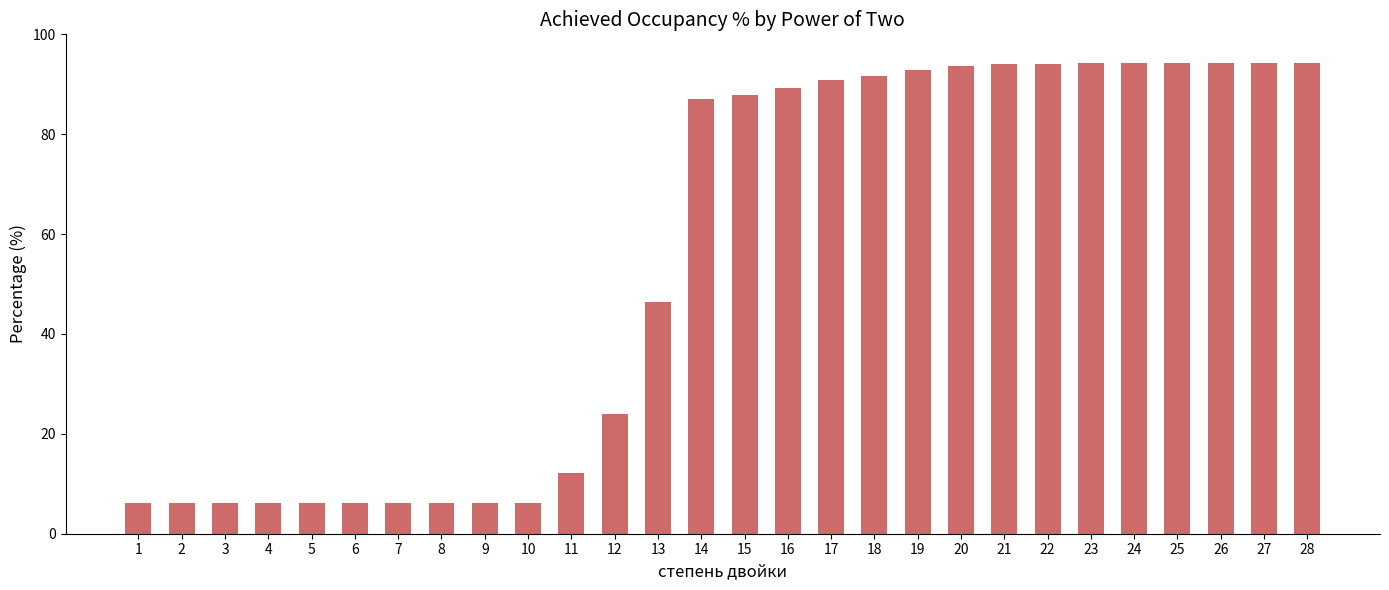

How many bars are there in total?

28